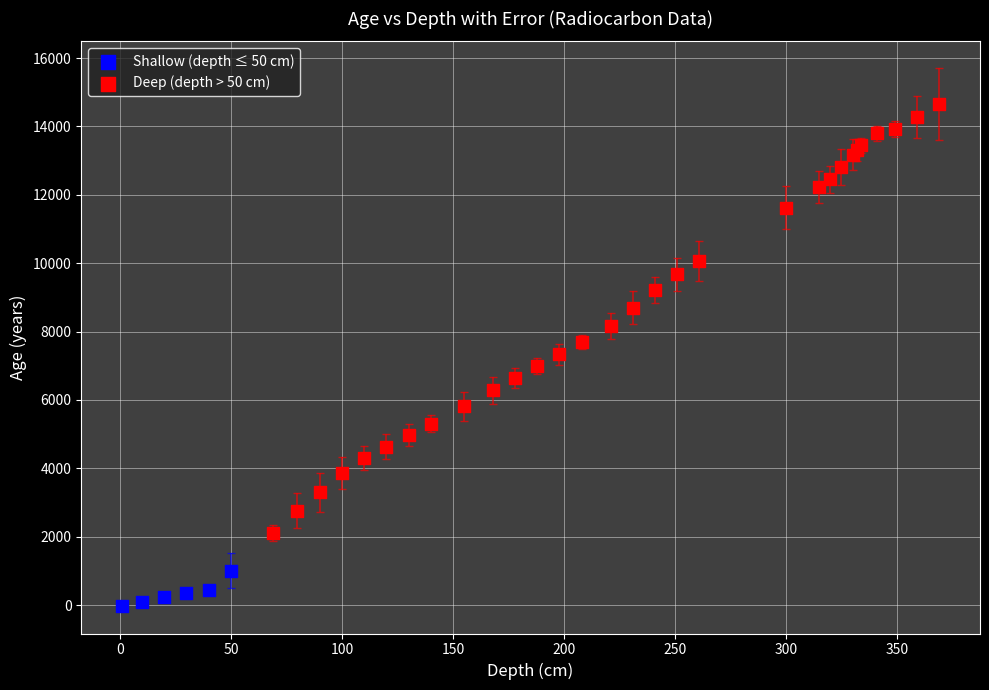

Which series has the largest Y range (max minus min)?

Deep (depth > 50 cm)